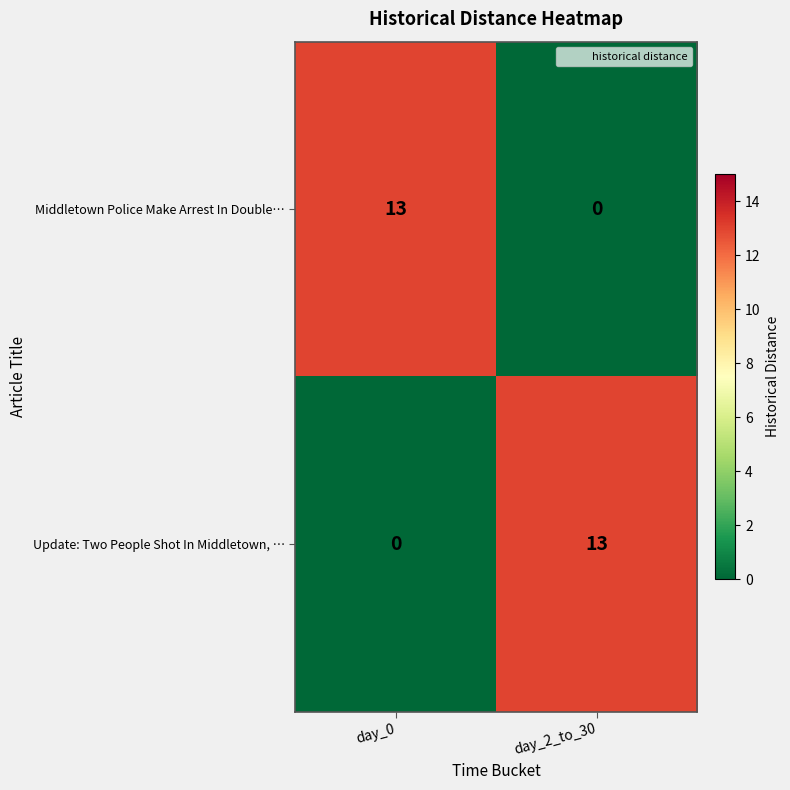

The Middletown Police Make Arrest In Double… series shows 19 at day_0. True or false?

False